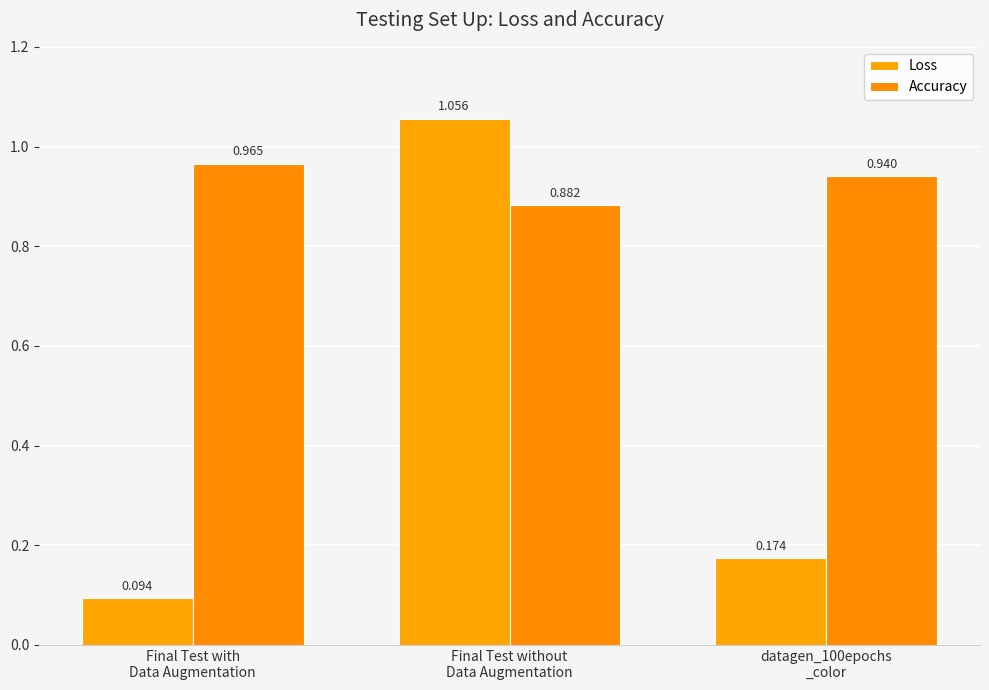

How many bars are there in total?

6